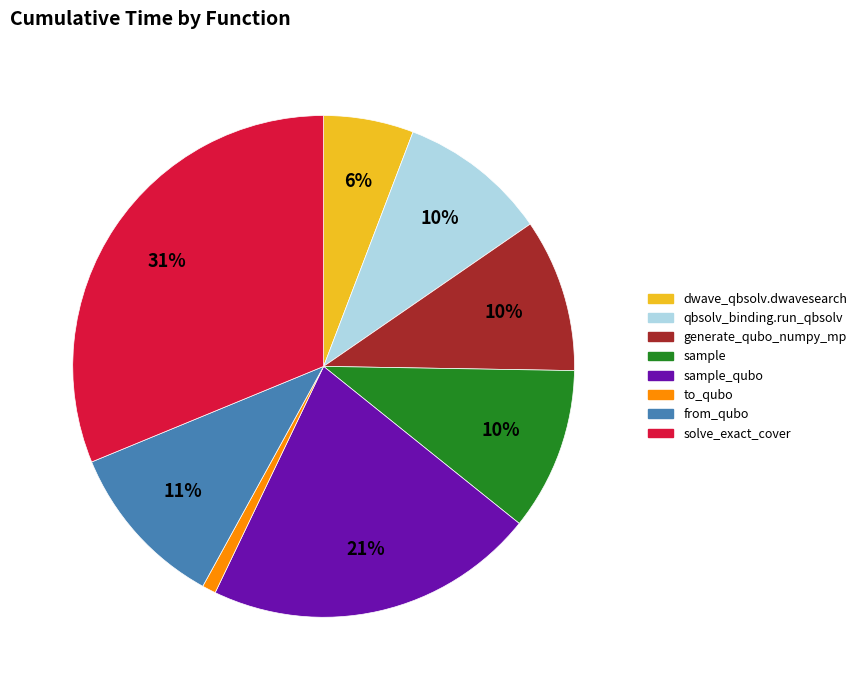

Does any single category account for the majority?

No